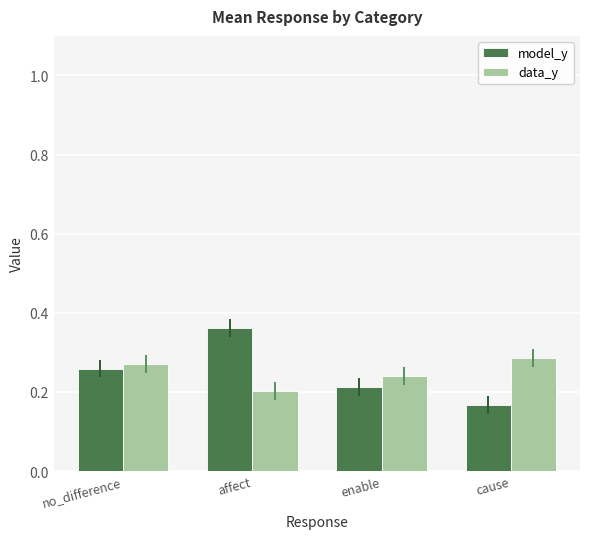

What is the sum of all data_y values?

1.0